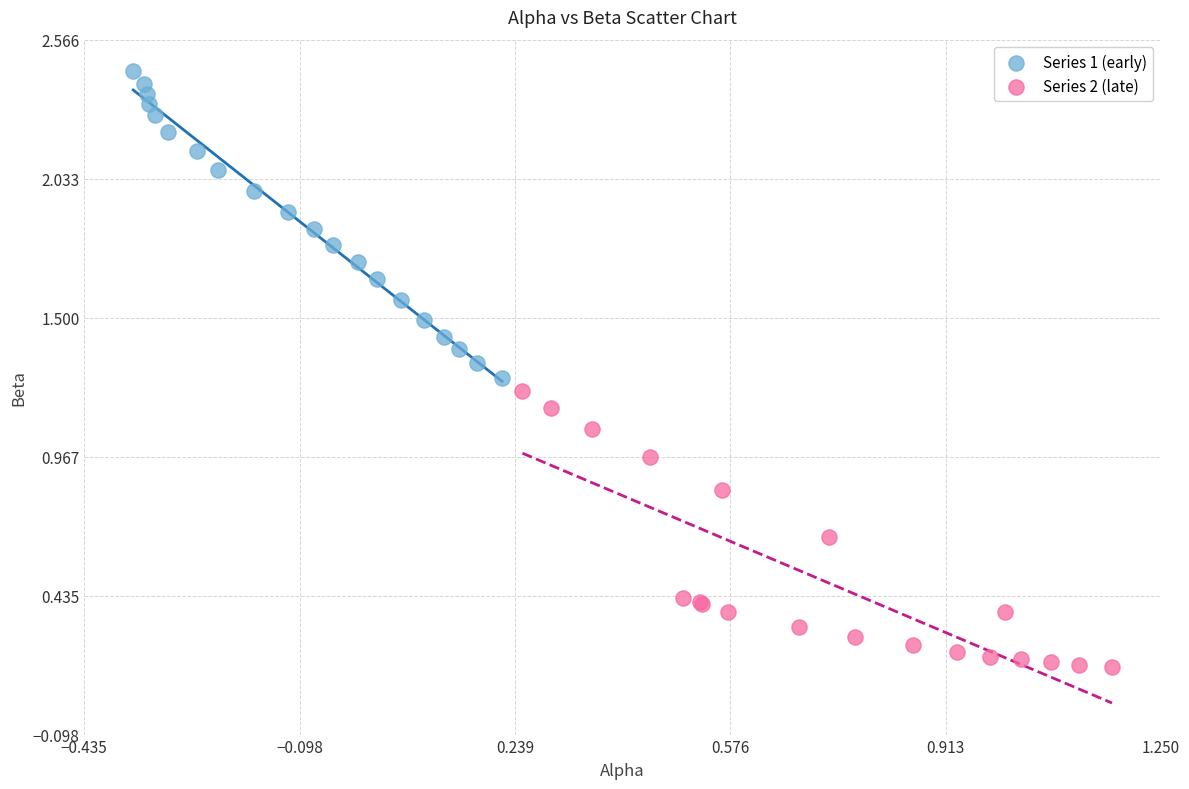

Which series contains the highest Y value?

Series 1 (early)